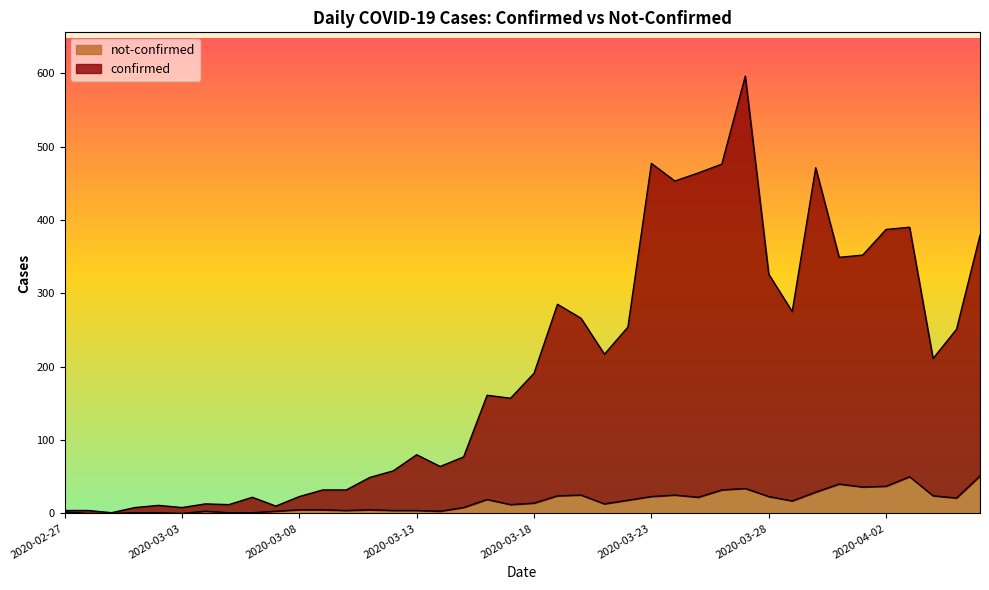

Which label corresponds to the largest value in the chart?

2020-03-27